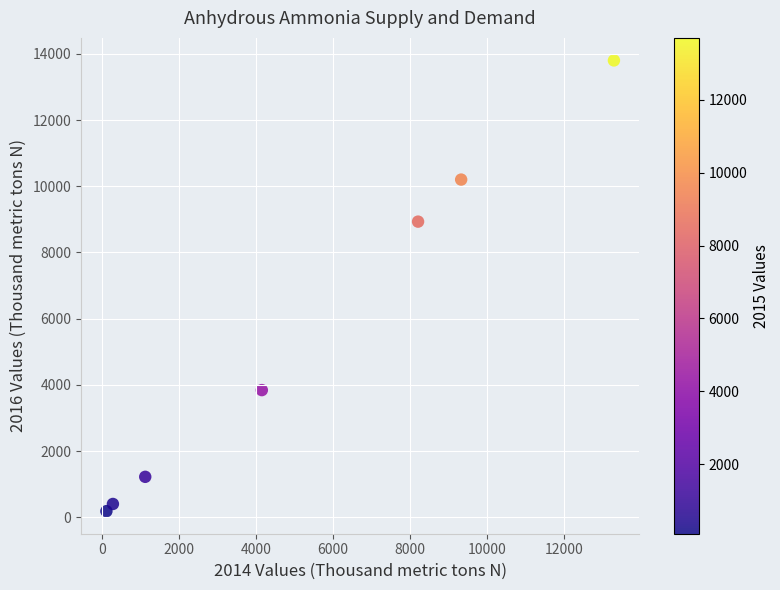

What is the range of X values (max minus min)?

13189